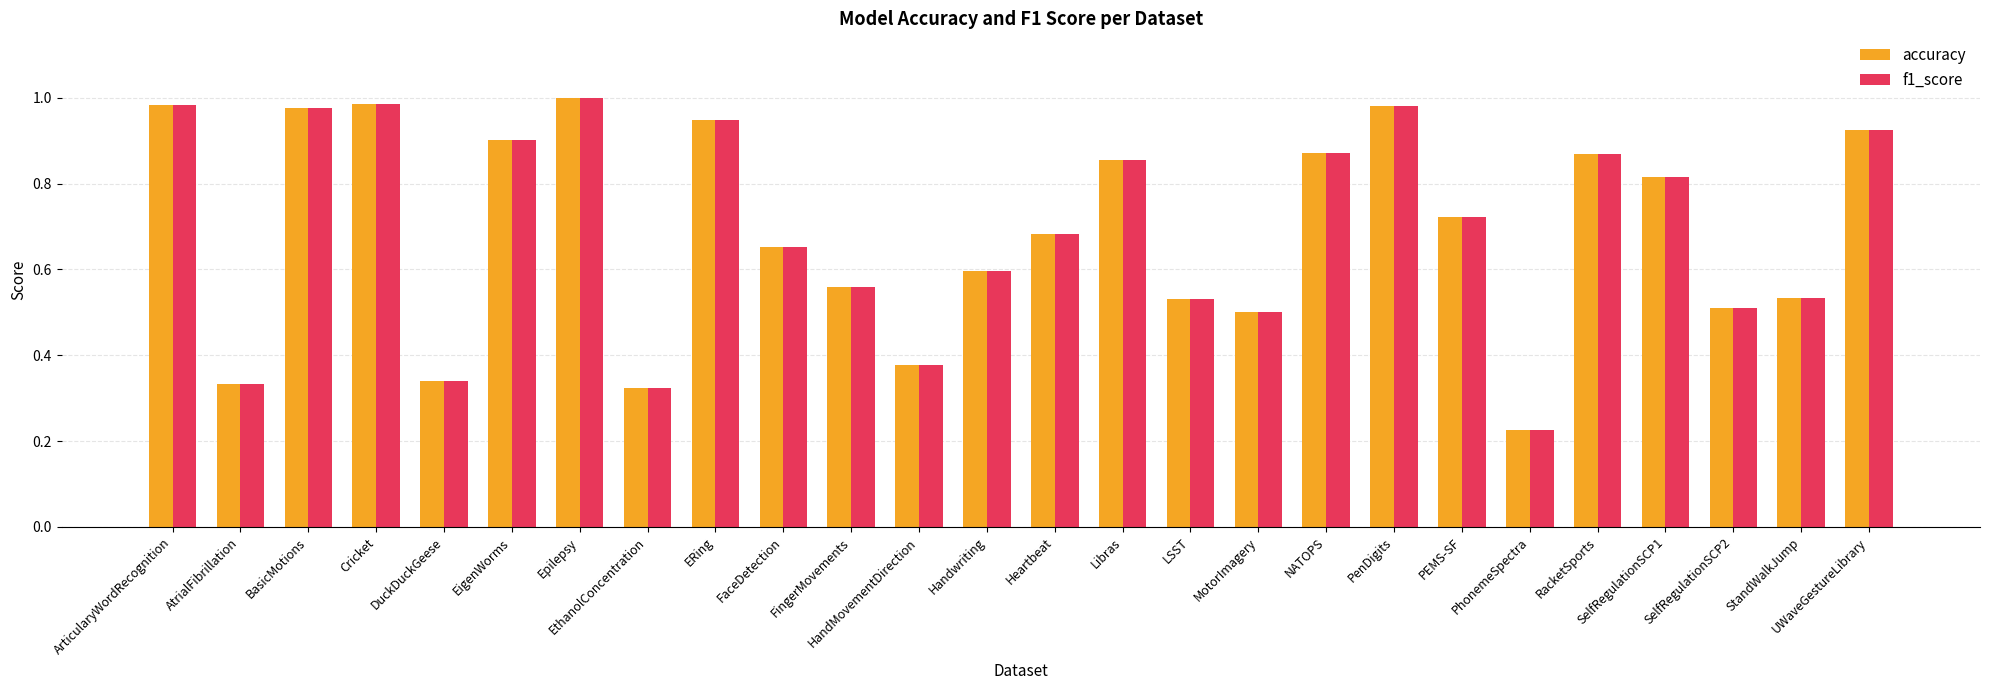

At which label is f1_score closest to 0?

PhonemeSpectra